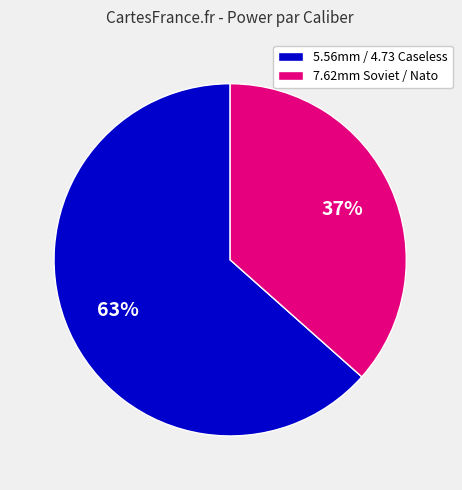

What is the ratio of the value at 7.62mm Soviet / Nato to the value at 5.56mm / 4.73 Caseless?

0.6